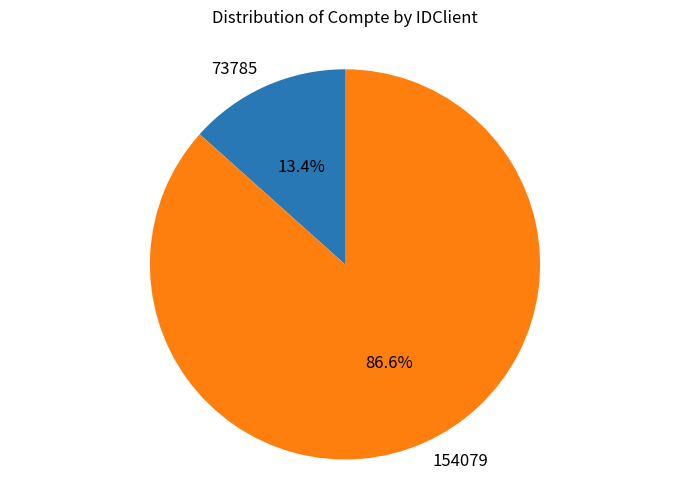

To the nearest percent, what portion does 154079 represent?

87%